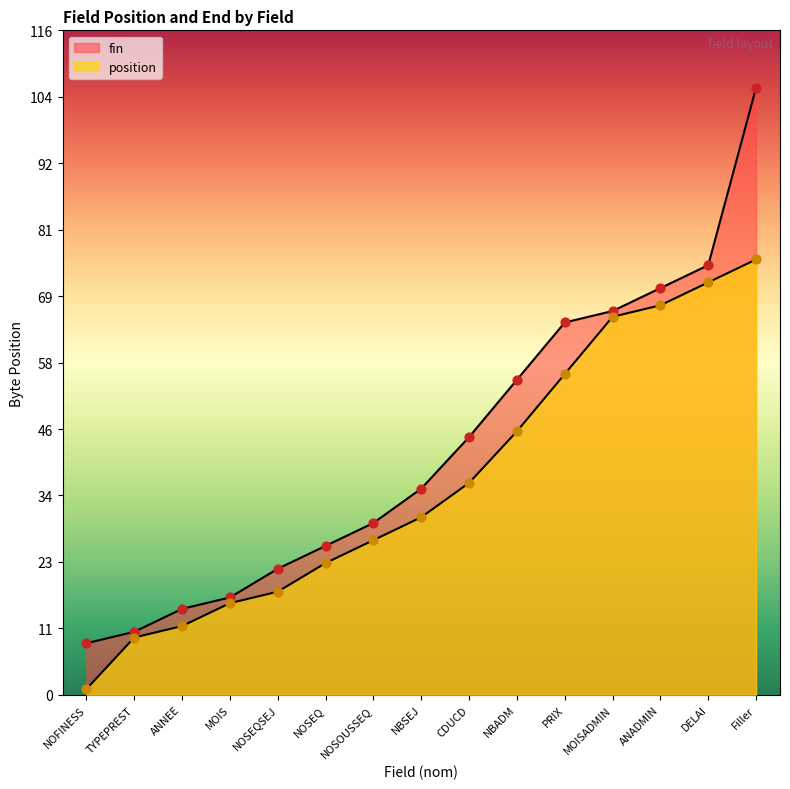

Which series has the largest total across all categories?

fin